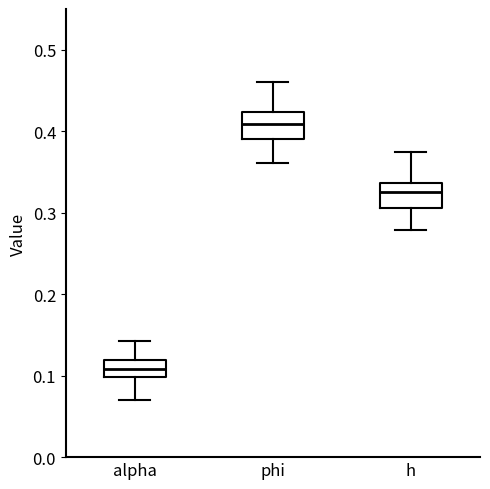

Reading left to right, transcribe this box plot: for each box, give where its median line is, the range the box spans, and where its two whiskers end, as read against the y-axis. The values are not printed on the chart, so give them approximately, as read against the axis.

alpha: median 0.11, box 0.10 to 0.12, whiskers 0.07 to 0.14
phi: median 0.41, box 0.39 to 0.42, whiskers 0.36 to 0.46
h: median 0.33, box 0.31 to 0.34, whiskers 0.28 to 0.37